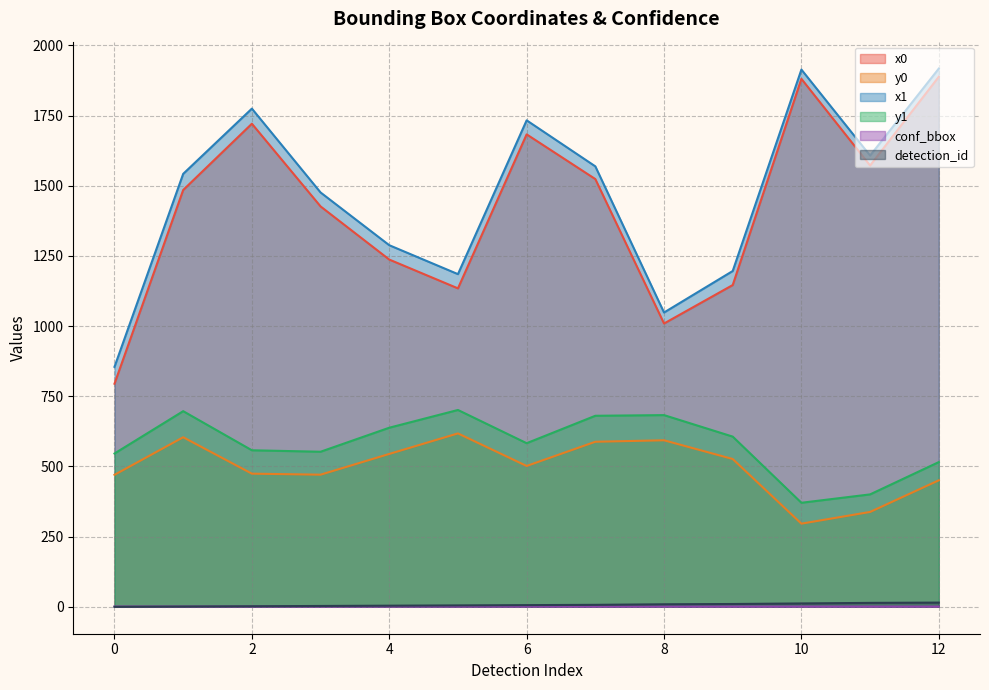

What is the maximum value for conf_bbox?

1.0